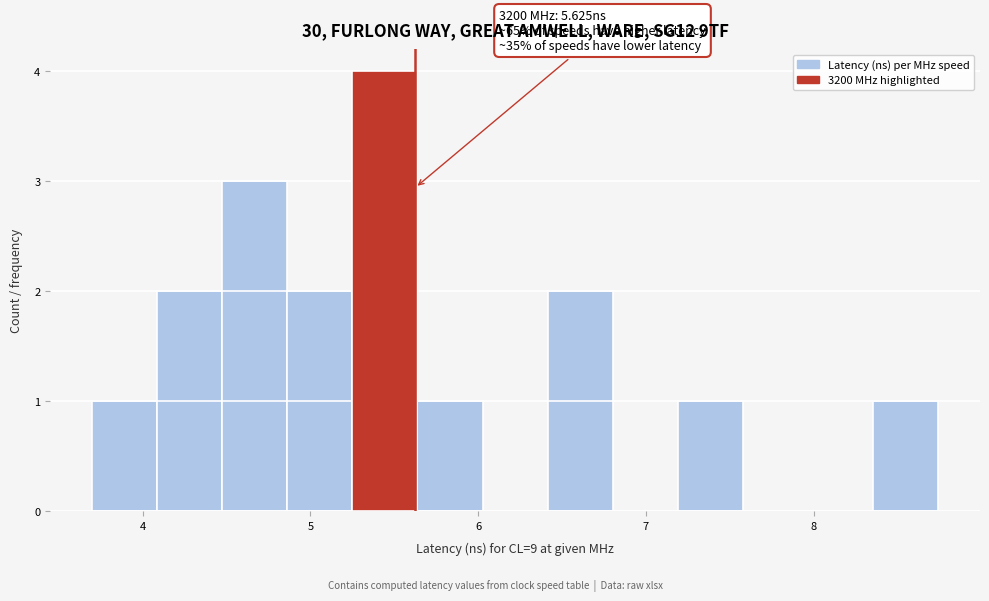

Read against the x-axis, roughly where is the centre of the tallest bar?

5.4